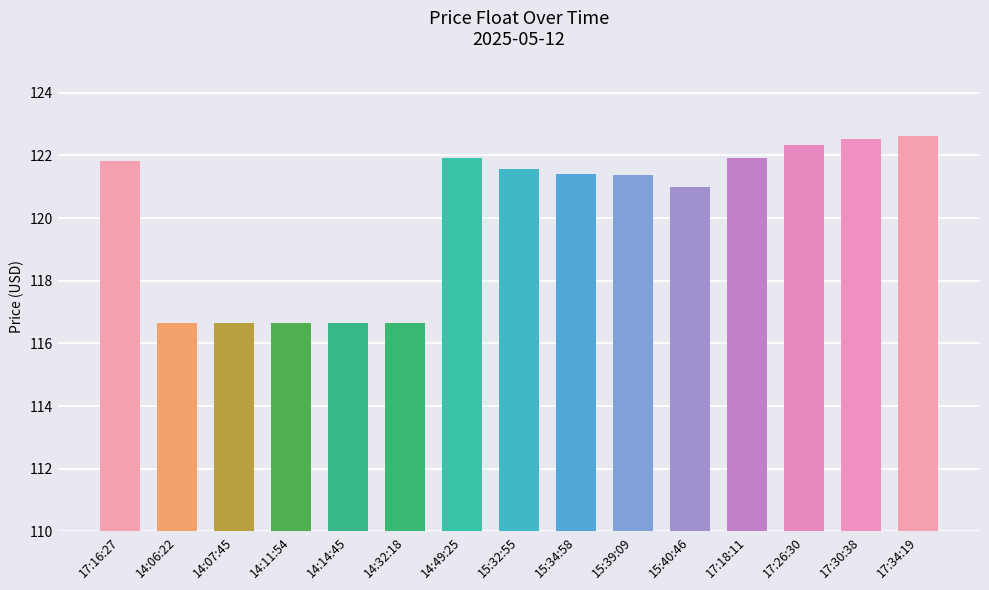

Where does the data first go above 121?

17:16:27